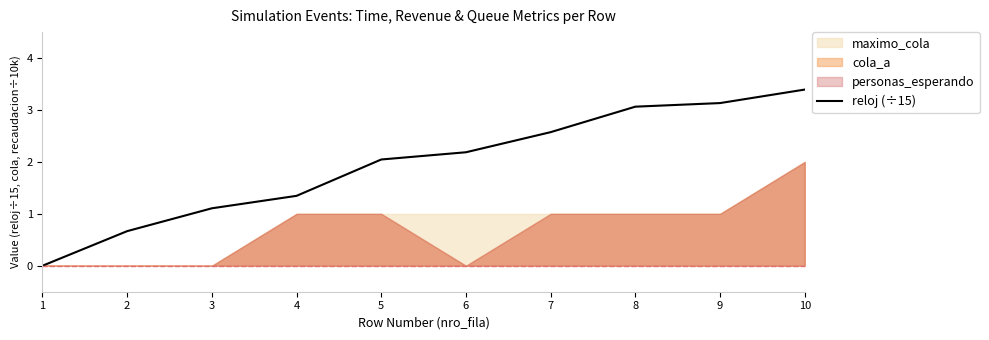

Reading right to left, extract all data points from this chart.

10=3.4	9=3.1	8=3.1	7=2.6	6=2.2	5=2.0	4=1.3	3=1.1	2=0.7	1=0.0